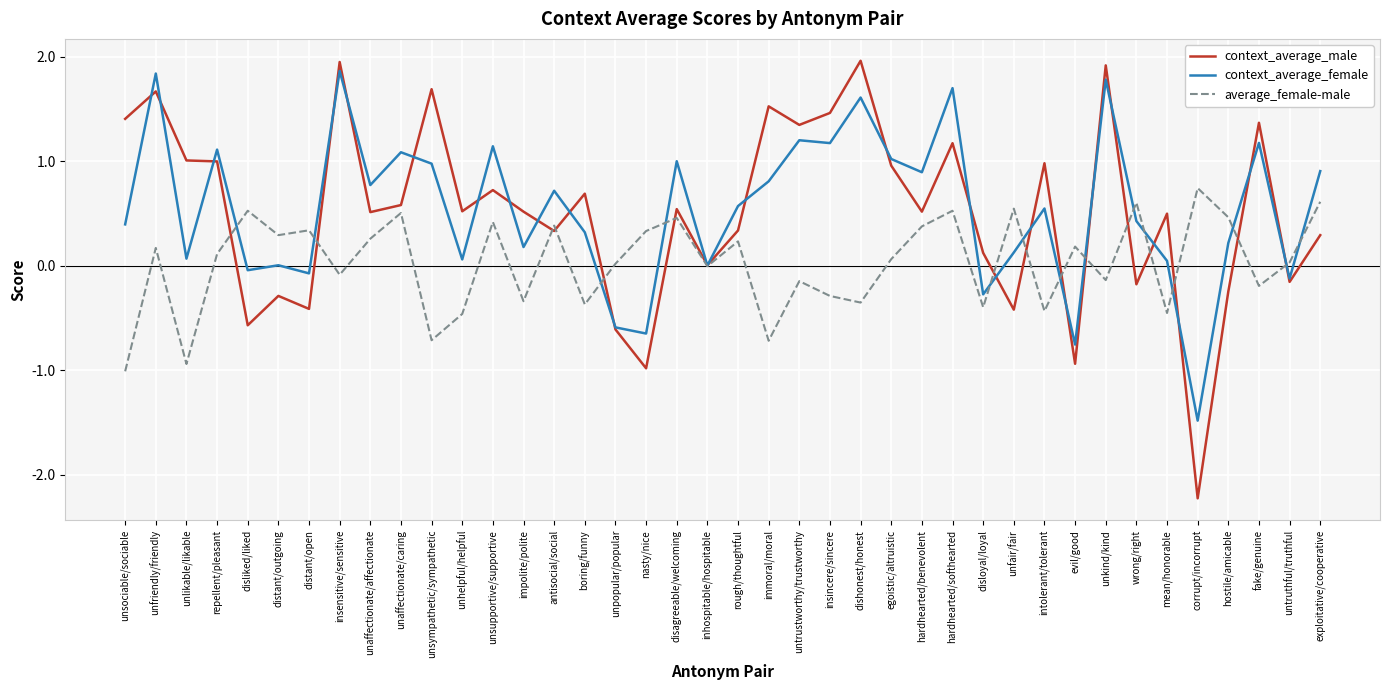

At corrupt/incorrupt, list the series in order from largest to smallest.

average_female-male, context_average_female, context_average_male